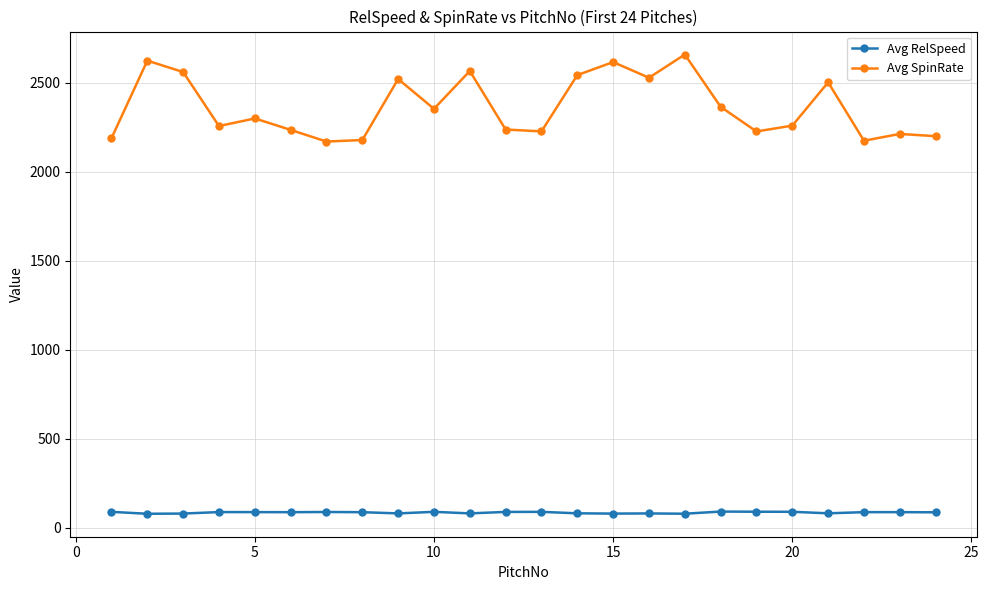

Which series has the largest range (max minus min)?

Avg SpinRate